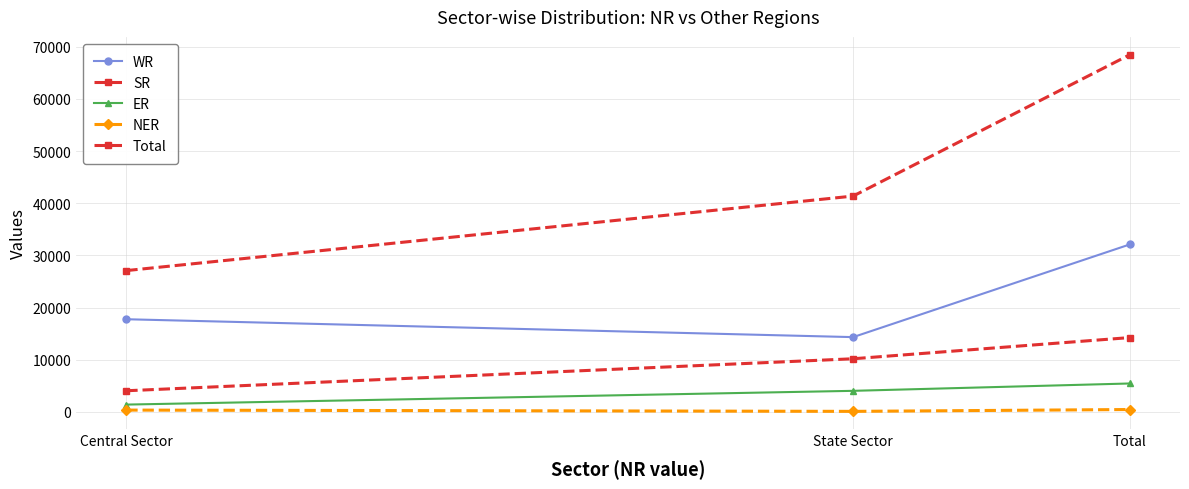

Count the number of categories in the chart.

3